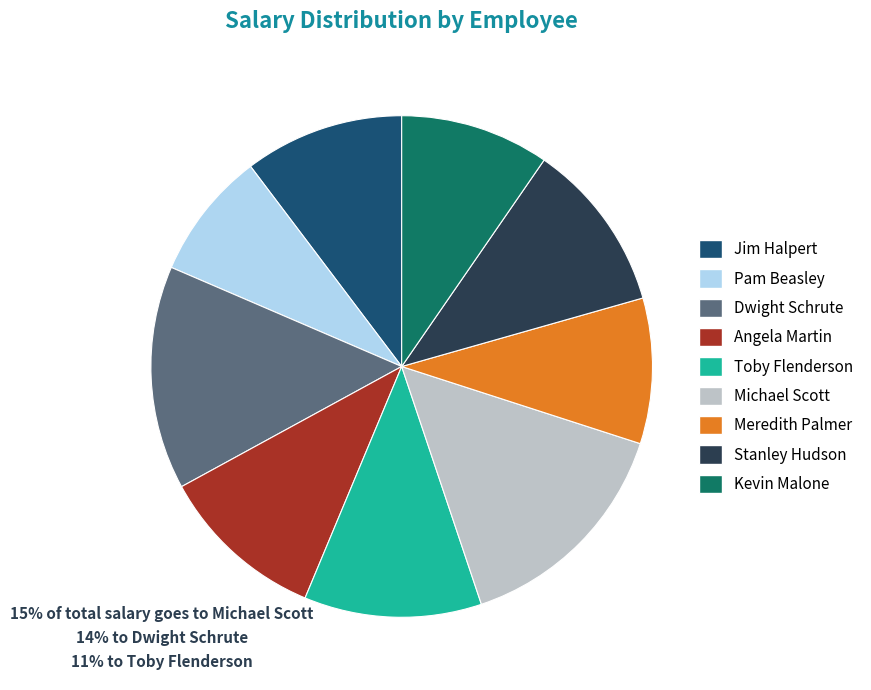

How many slices are in this pie chart?

9